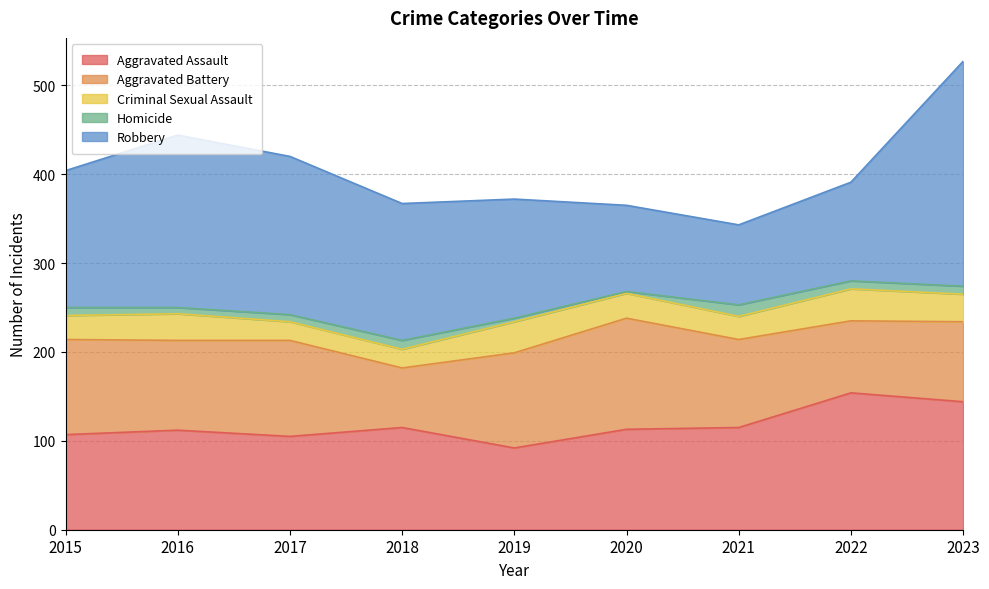

True or false: Aggravated Battery and Homicide cross at least once.

False